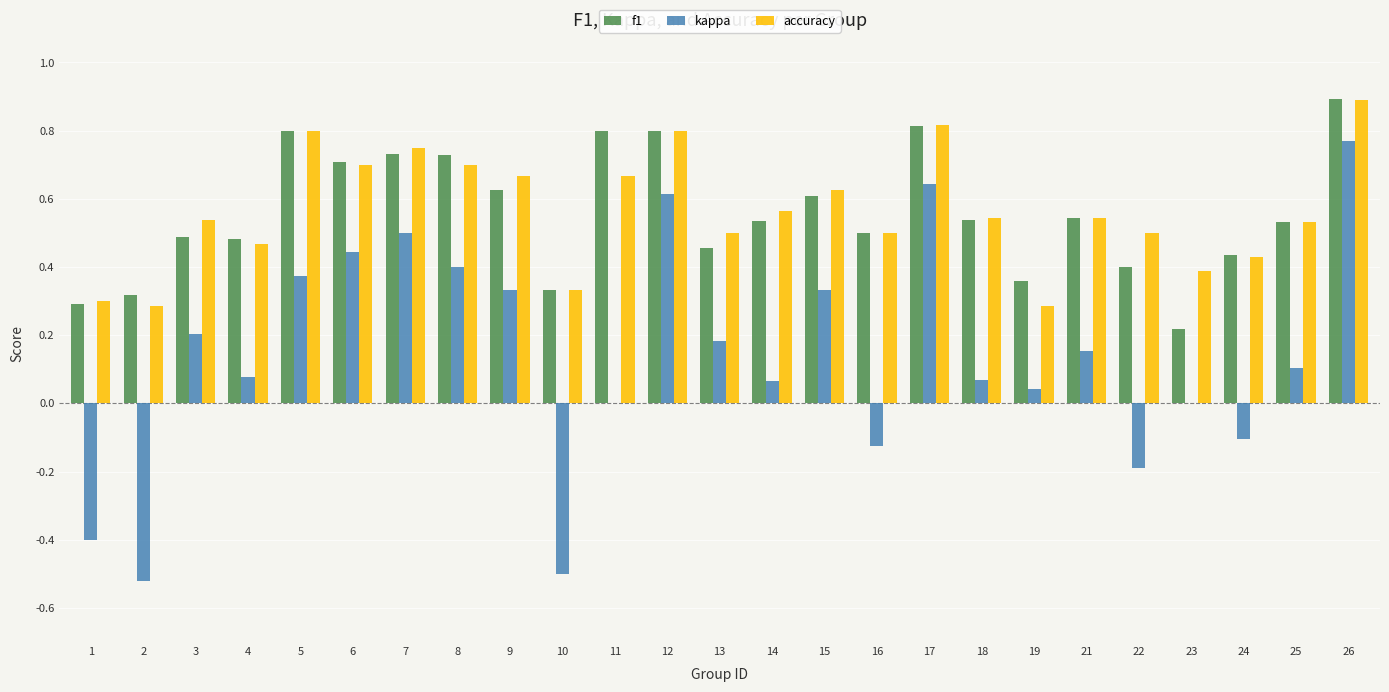

Which series has the widest spread of values?

kappa